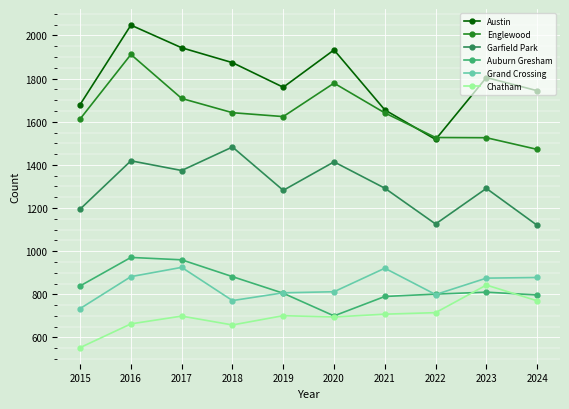

Which series has the largest range (max minus min)?

Austin